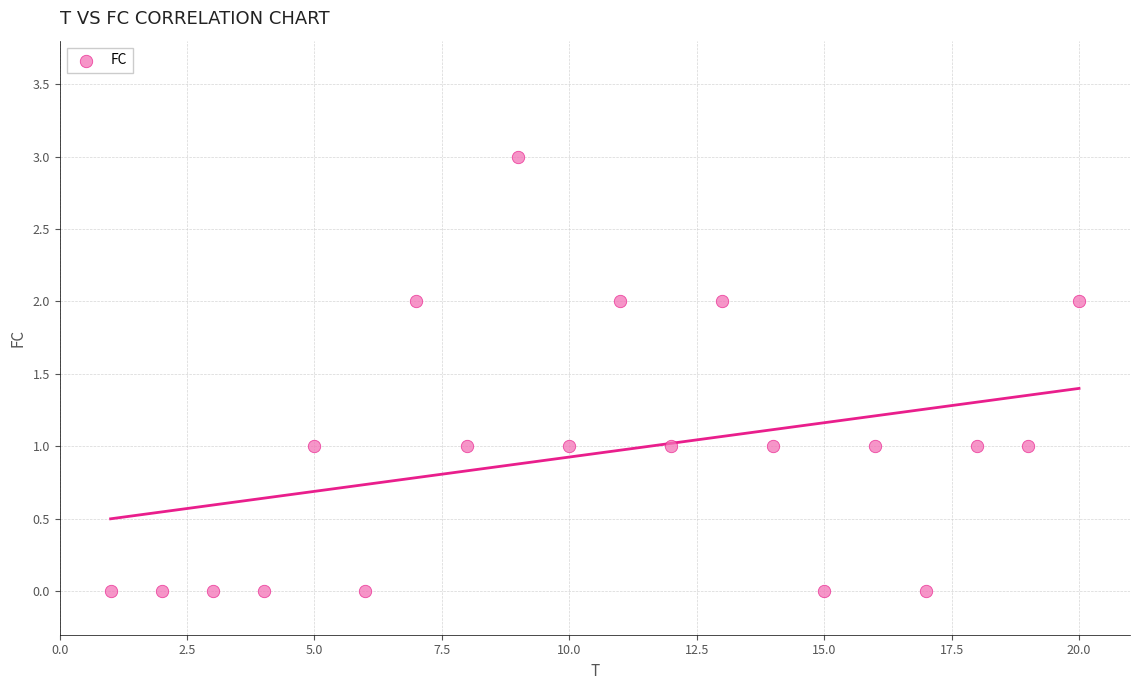

What is the range of Y values (max minus min)?

3